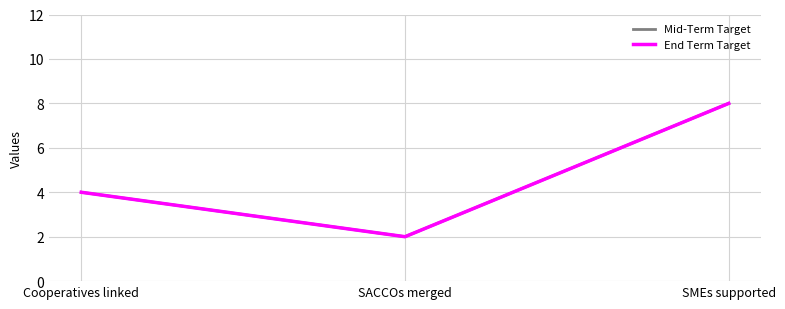

Is this an area chart (filled region under the line)?

No